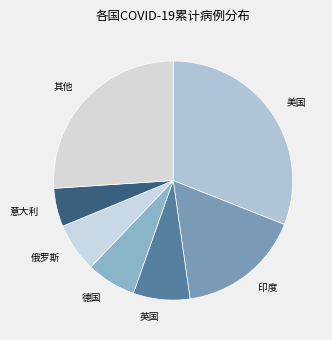

Which category has the biggest portion of the pie?

美国